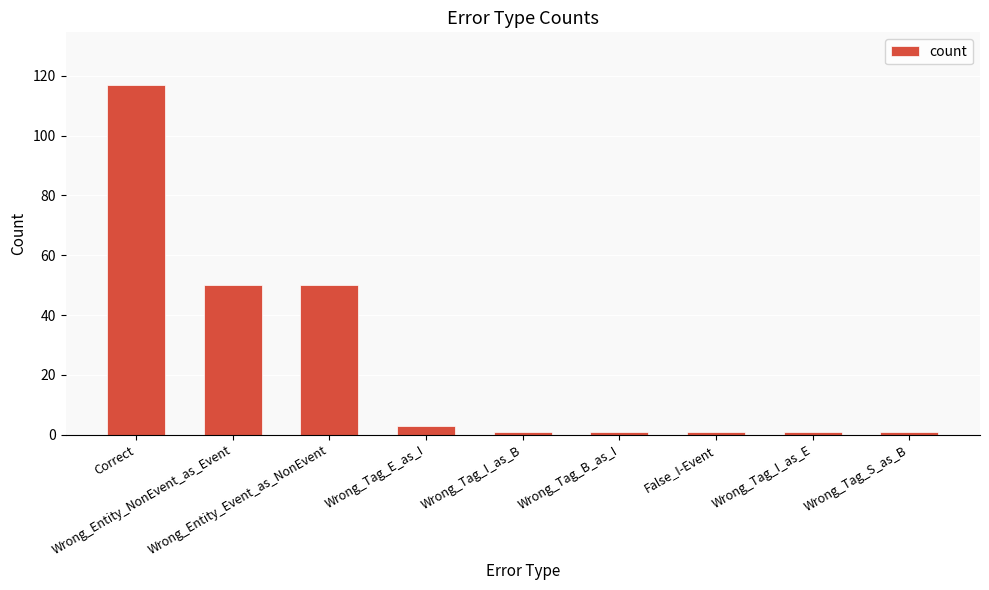

What is the greatest value displayed?

117